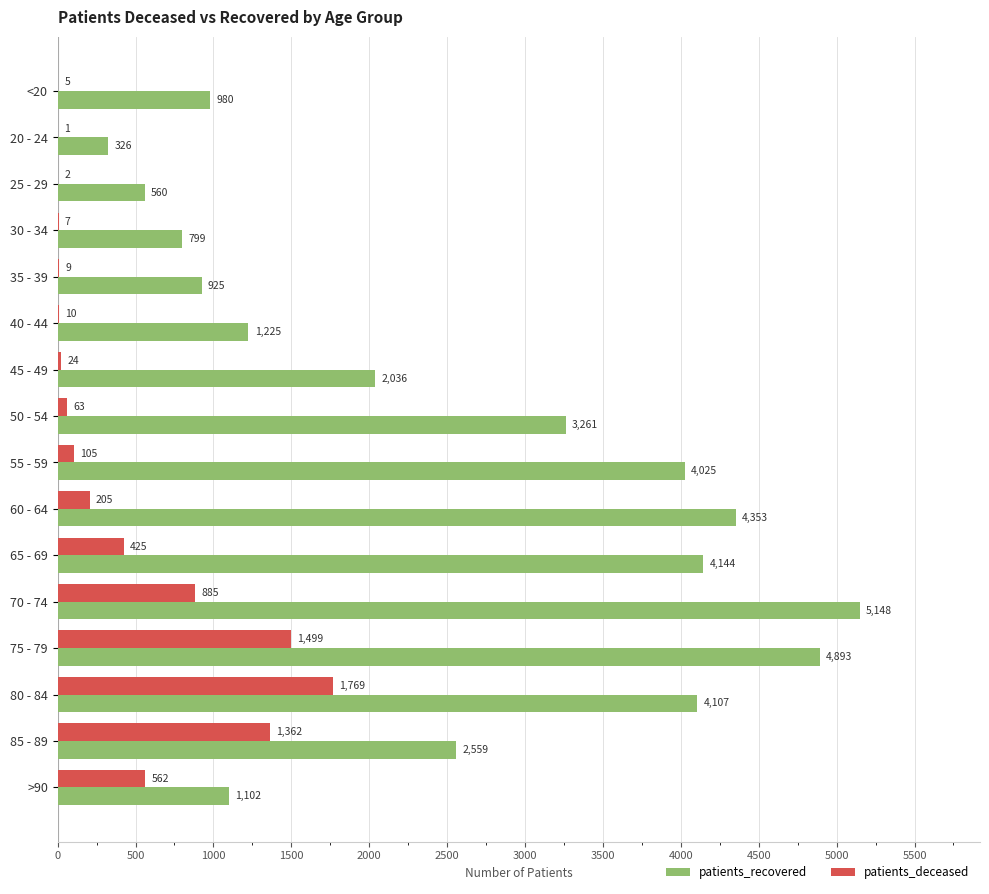

Which series has the largest total across all categories?

patients_recovered